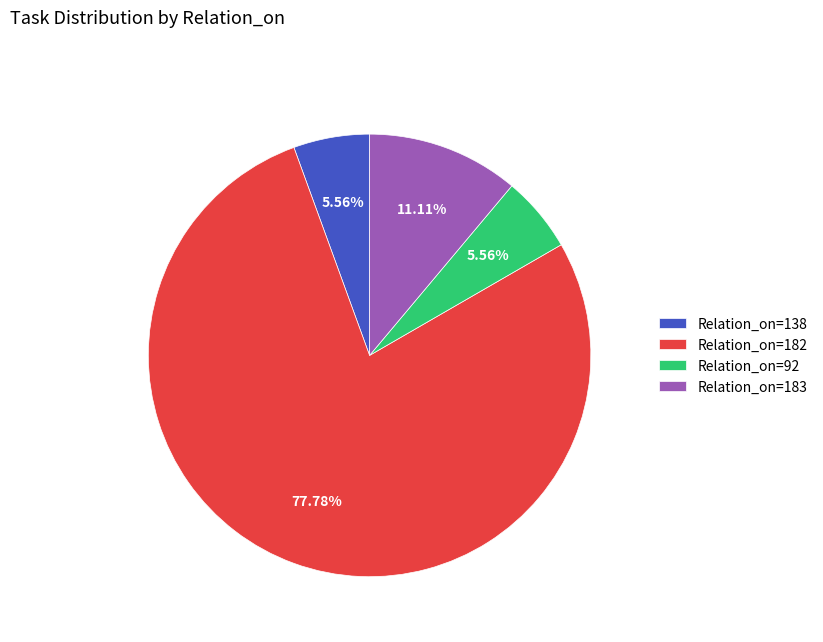

Approximately how many times larger is the value at Relation_on=138 compared to Relation_on=92?

1.0